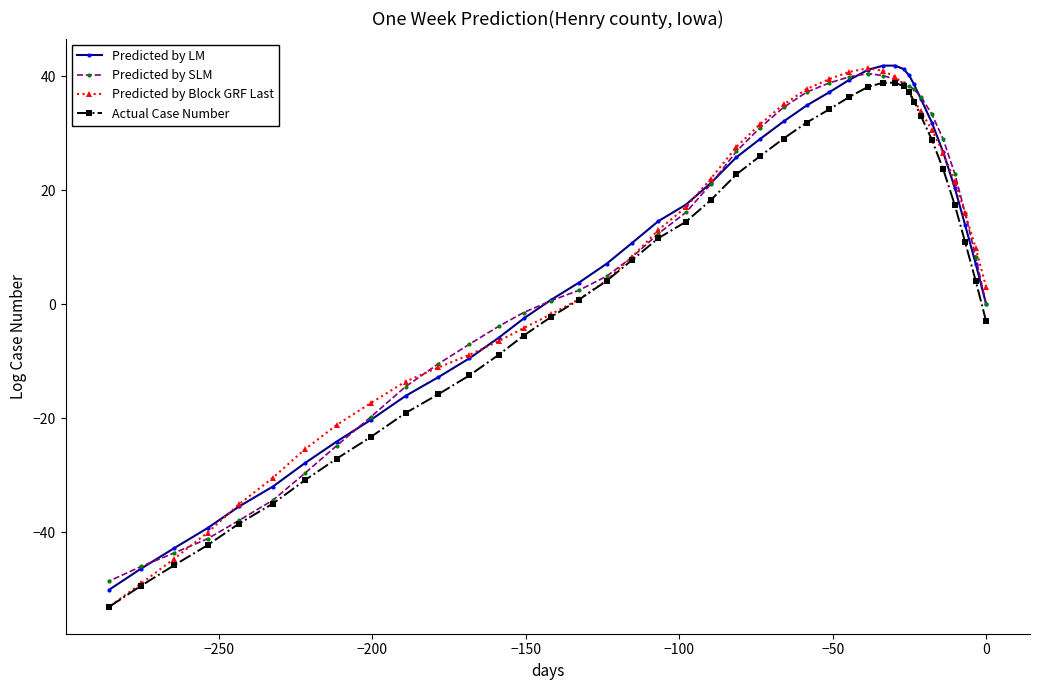

What is the sum of all Actual Case Number values?

170.4